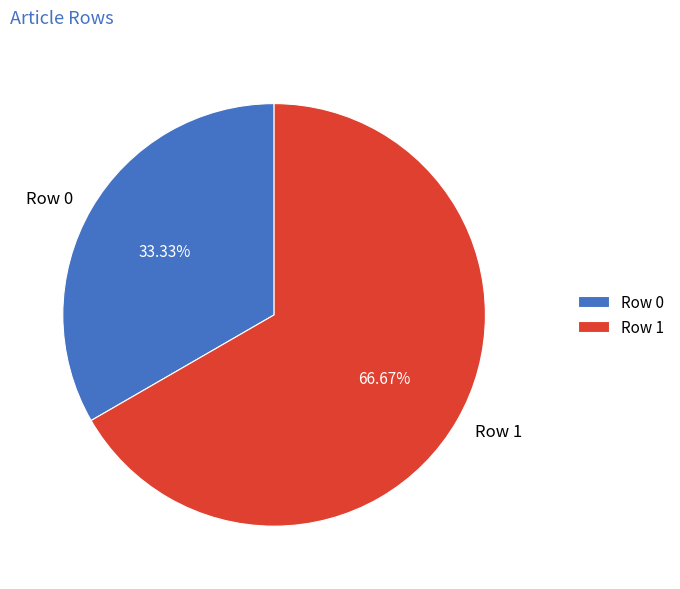

Does any single category account for the majority?

Yes